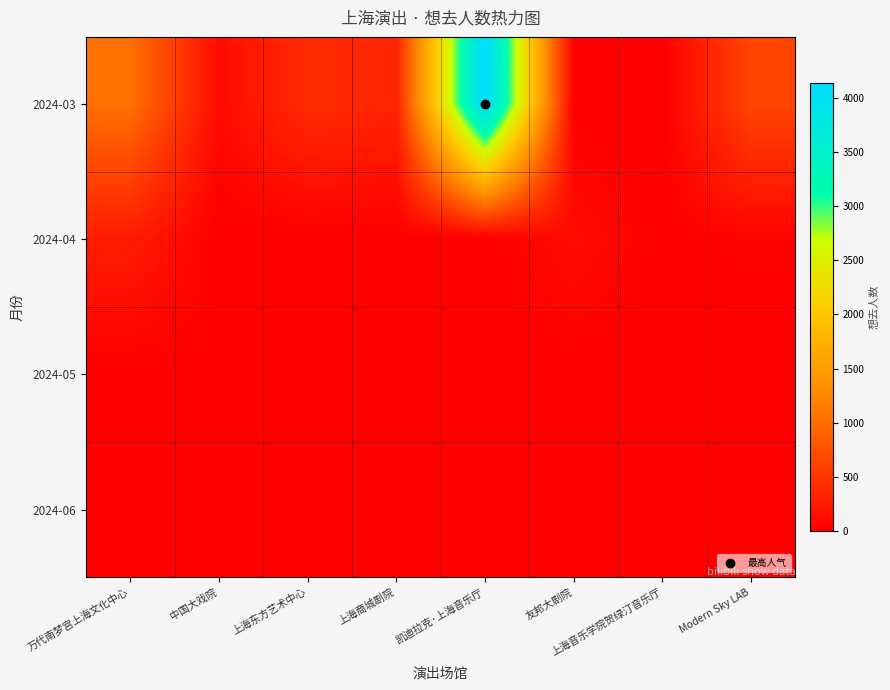

Between 上海商城剧院 and 上海音乐学院贺绿汀音乐厅, which is larger?

上海商城剧院